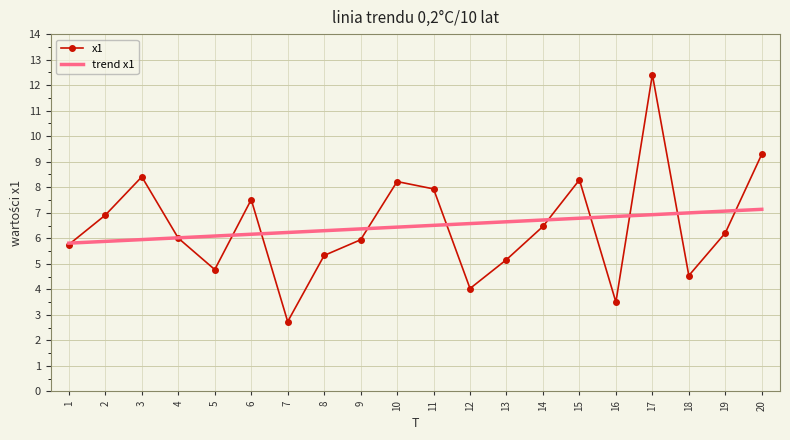

At 11, list the series in order from largest to smallest.

x1, trend x1